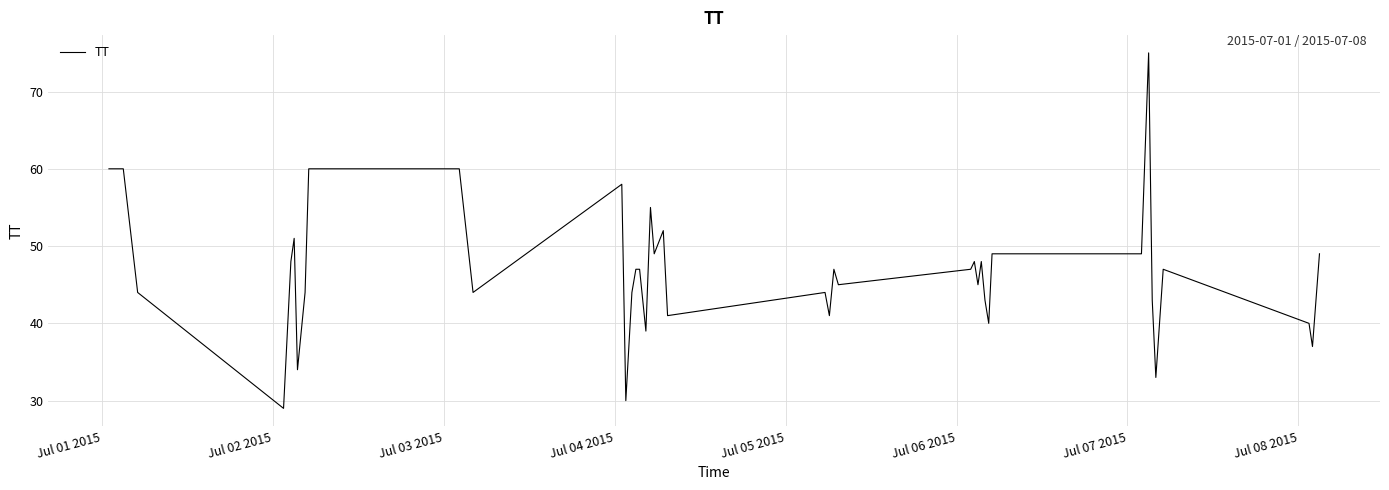

What is the difference between the maximum and minimum values?

46